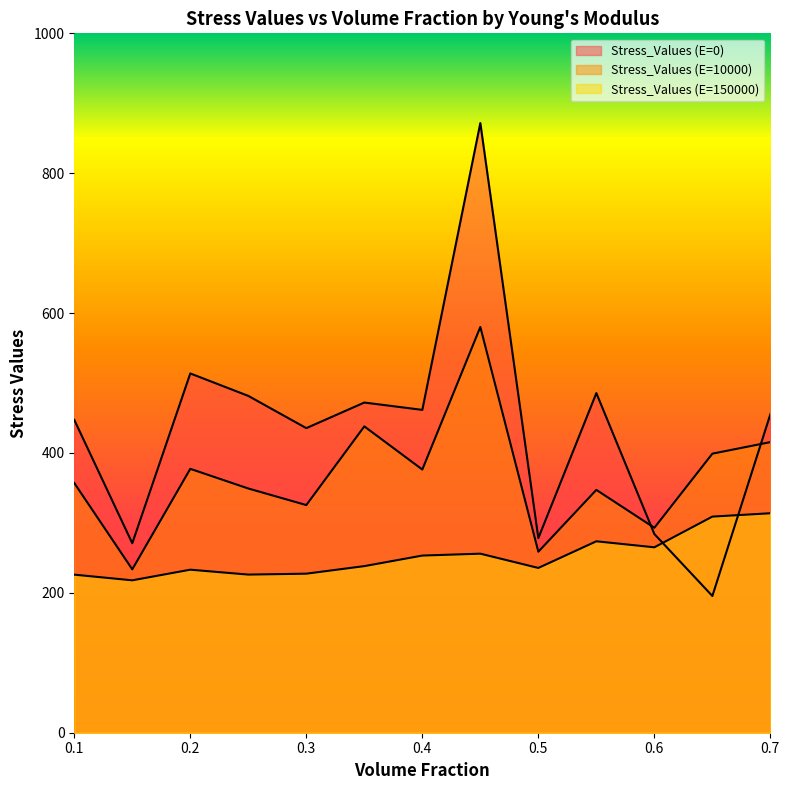

Is it true that Stress_Values (E=0) equals 270.9 at 0.15?

True